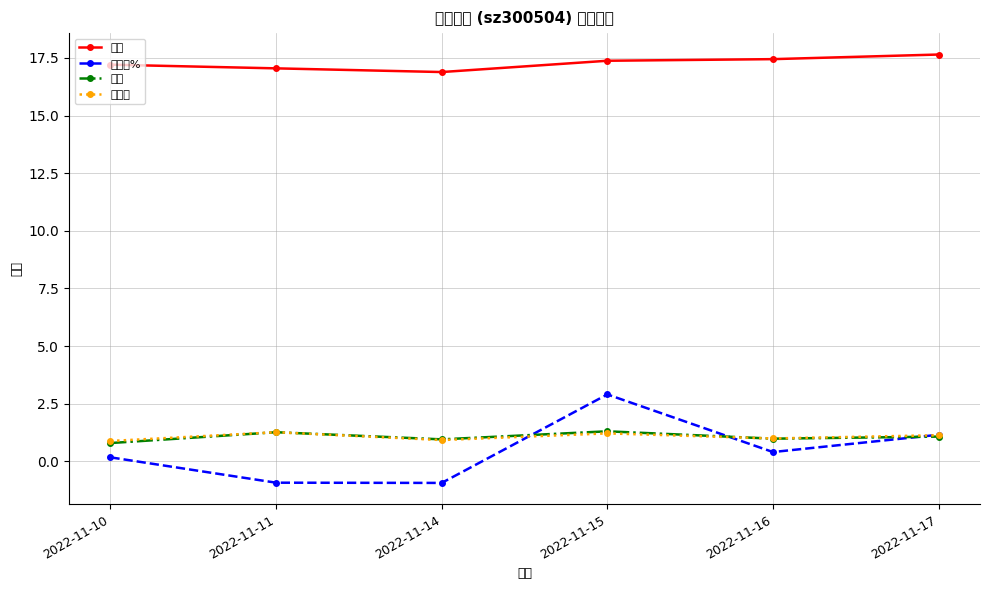

How many interior local peaks does the 量比 series have?

2